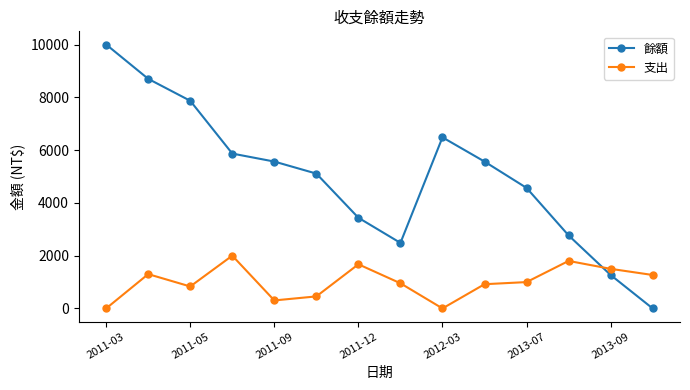

True or false: 支出 has more than 1 points higher than both neighbors.

True